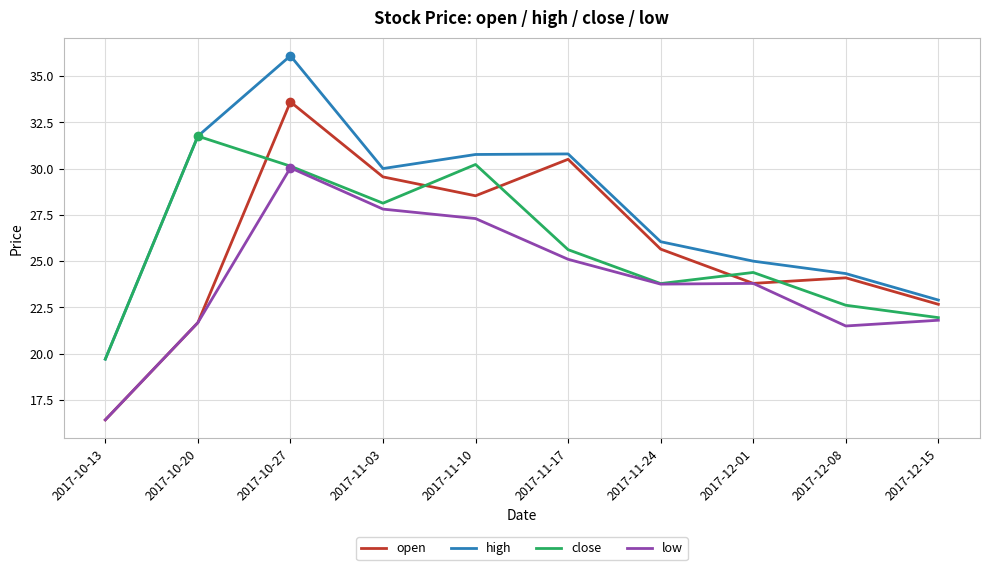

List the series in order of their peak value, lowest first.

low, close, open, high